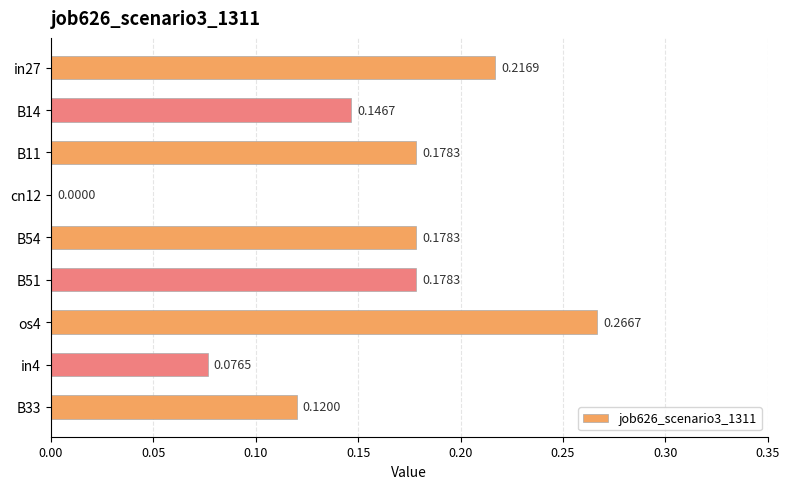

Which has a higher value, cn12 or B14?

B14